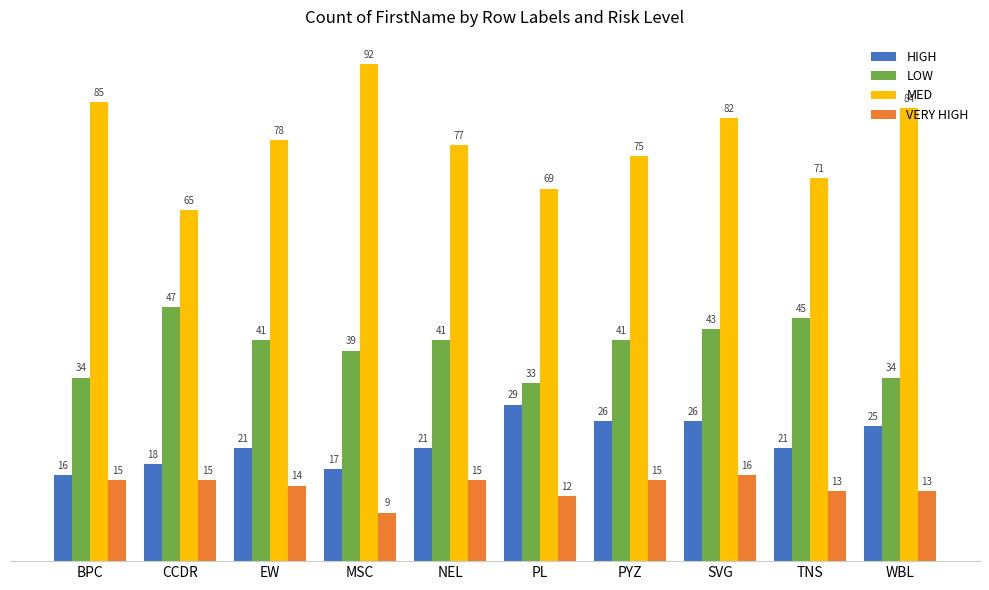

Which series has the widest spread of values?

MED